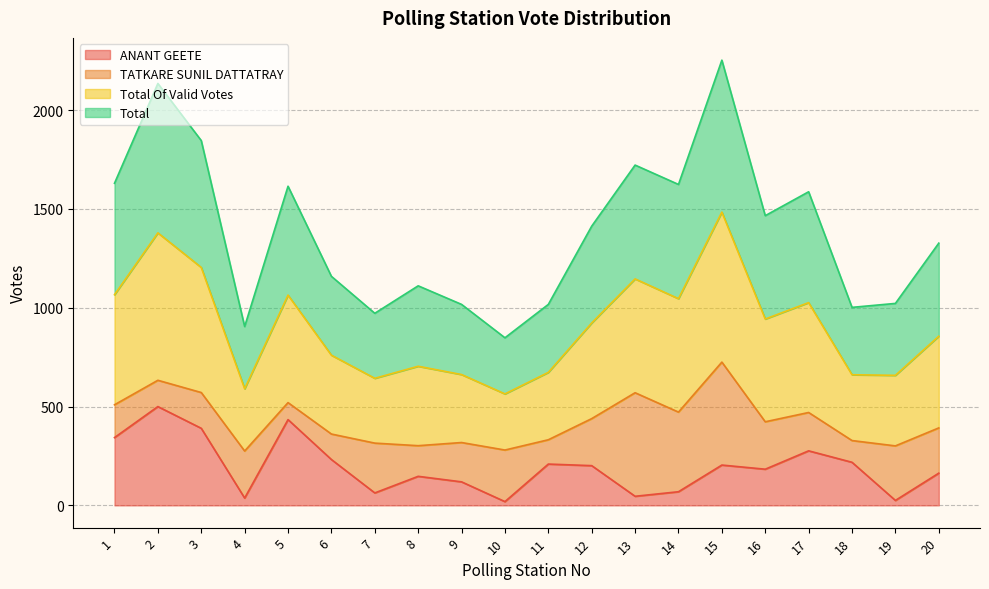

True or false: Total Of Valid Votes and ANANT GEETE cross at least once.

False